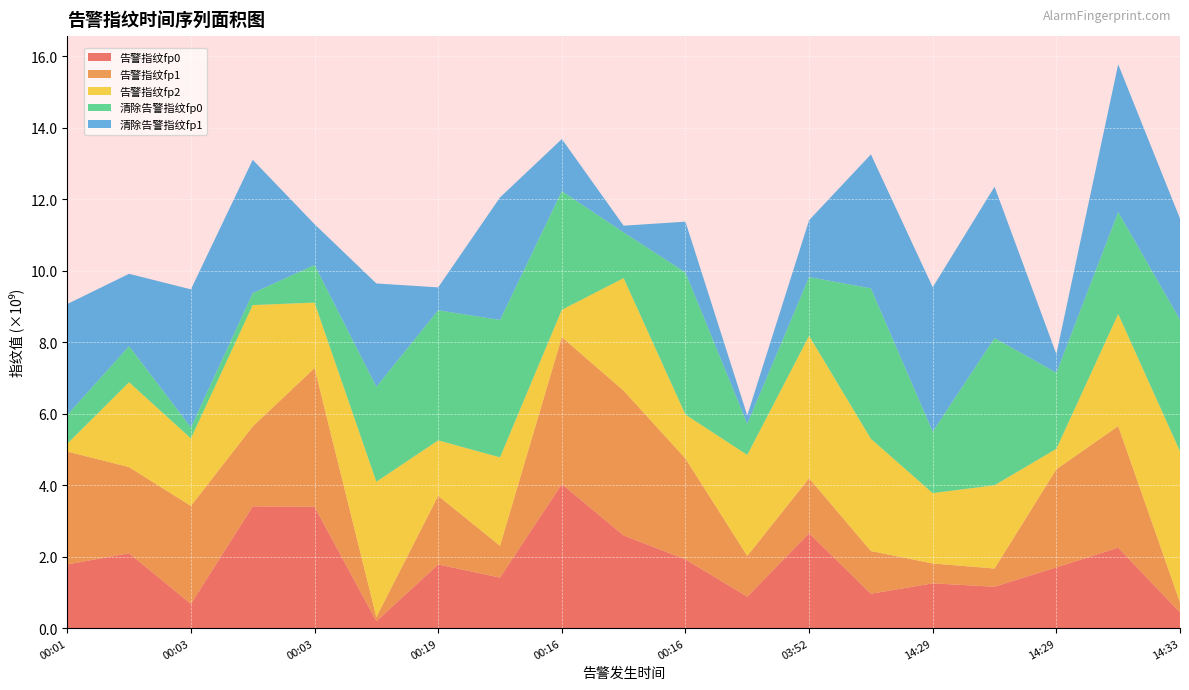

Reading left to right, extract all data points from this chart.

告警指纹fp0: 1781482079	2093871356	677327155	3405913245	3396740684	191510474	1779610289	1412630515	4029890168	2593142943	1923511919	877513123	2654707156	961207069	1251230248	1156538032	1698646640	2250252585	437697673
告警指纹fp1: 3159730876	2410951063	2740292118	2237529272	3881707002	114318830	1922040173	889228158	4114383925	4051559131	2821827388	1140786776	1539445559	1194550316	557013761	509740520	2746176191	3404473327	279821446
告警指纹fp2: 219306019	2375535568	1892703893	3397837380	1832146568	3790053949	1552654971	2476995504	764837438	3150978289	1229869081	2828396160	3986713622	3142335137	1969103515	2331328126	572928092	3137565421	4232855026
清除告警指纹fp0: 806698125	1012221412	306419813	334481240	1055255617	2658933742	3642617965	3846465733	3322413376	1280969410	3980181696	872391969	1644038207	4213192627	1722419815	4121387263	2130117321	2854533787	3681315818
清除告警指纹fp1: 3103505709	2023930660	3864519627	3731844309	1139641750	2891878085	639771745	3428573122	1457385497	186875278	1420690042	232984188	1591935788	3748221332	4040553531	4235043053	523929729	4134419547	2831051429